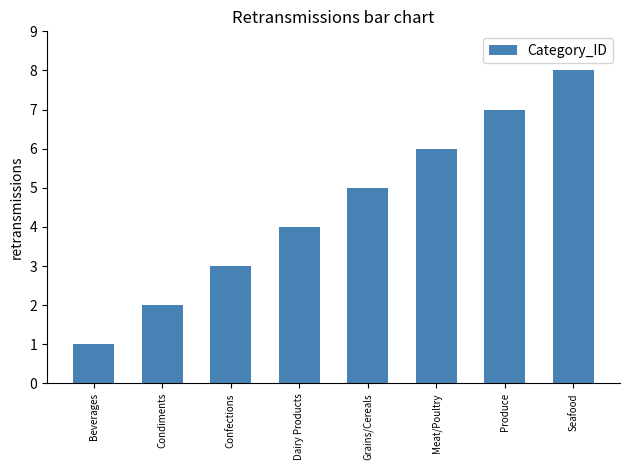

Are the bars grouped side by side (vs. stacked)?

No